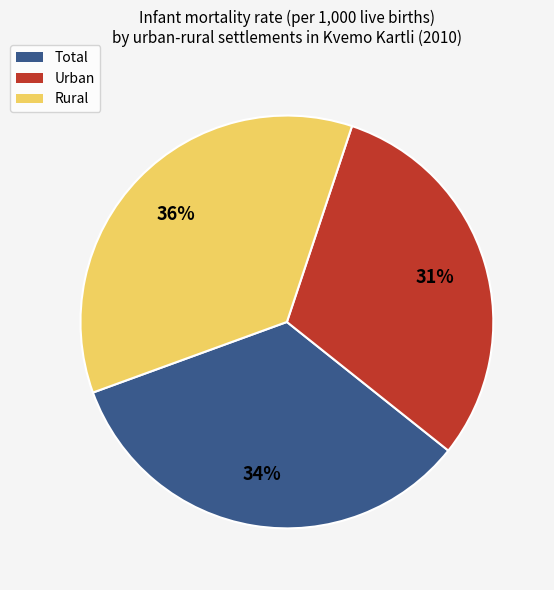

What percentage is the Rural slice, to the nearest percent?

36%